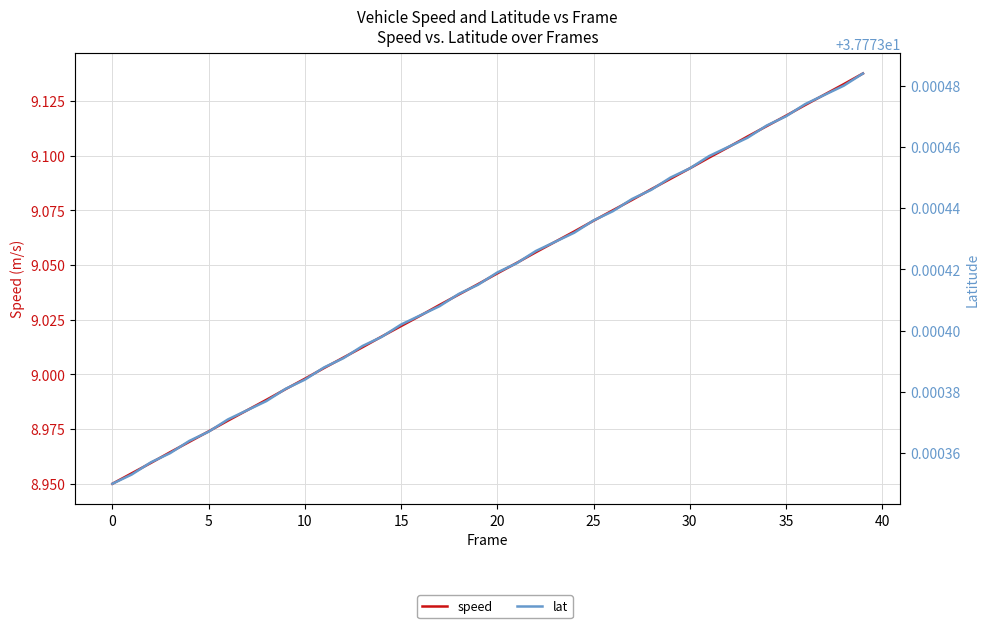

Rank the series at 16 from highest to lowest value.

lat, speed